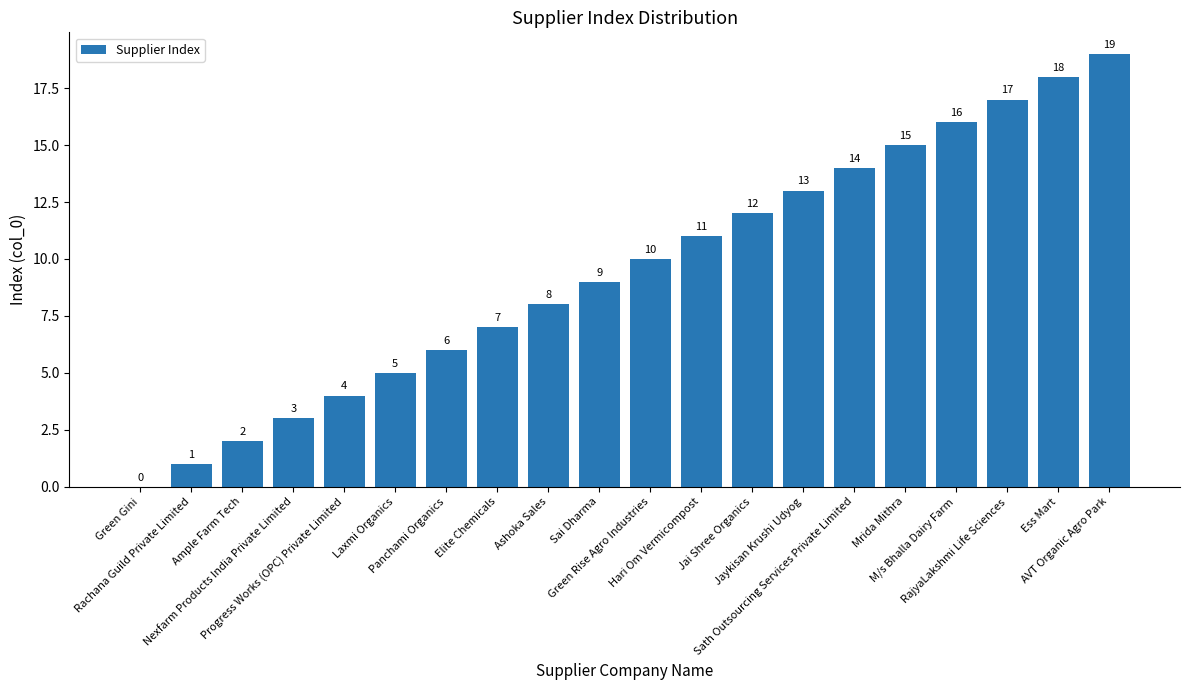

At which category does the chart reach its peak across all series?

AVT Organic Agro Park